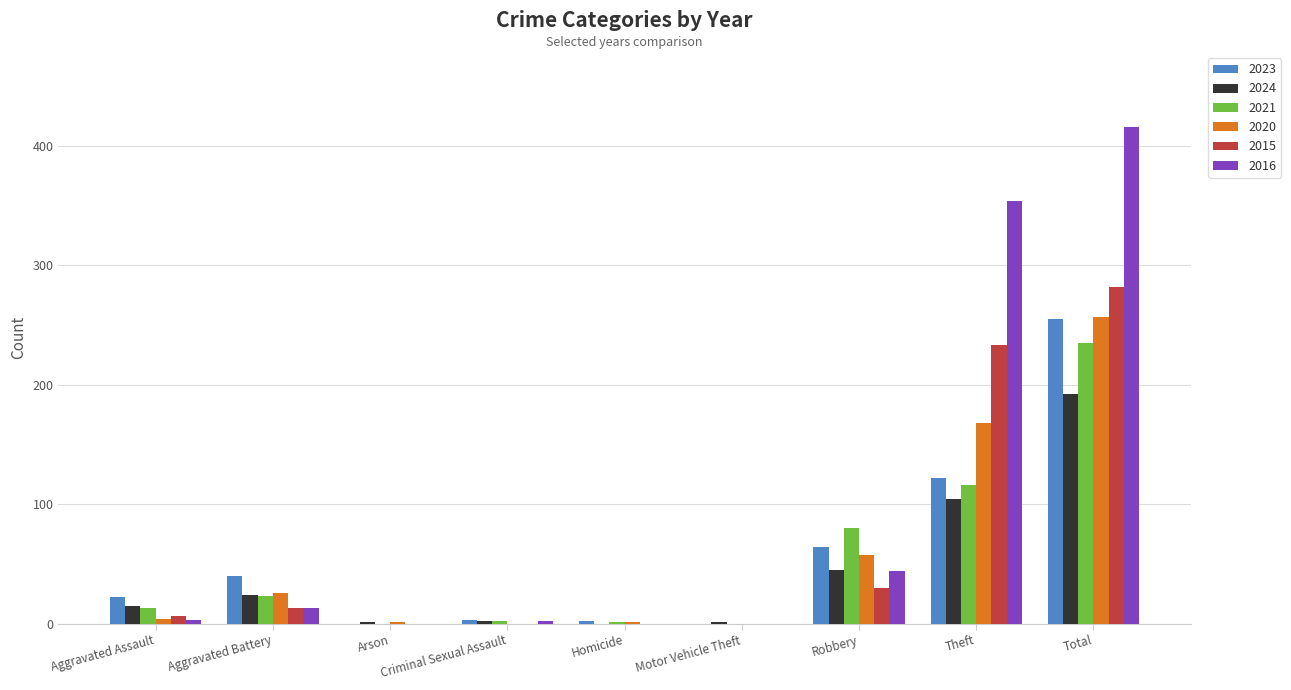

The 2016 series shows 66 at Robbery. True or false?

False